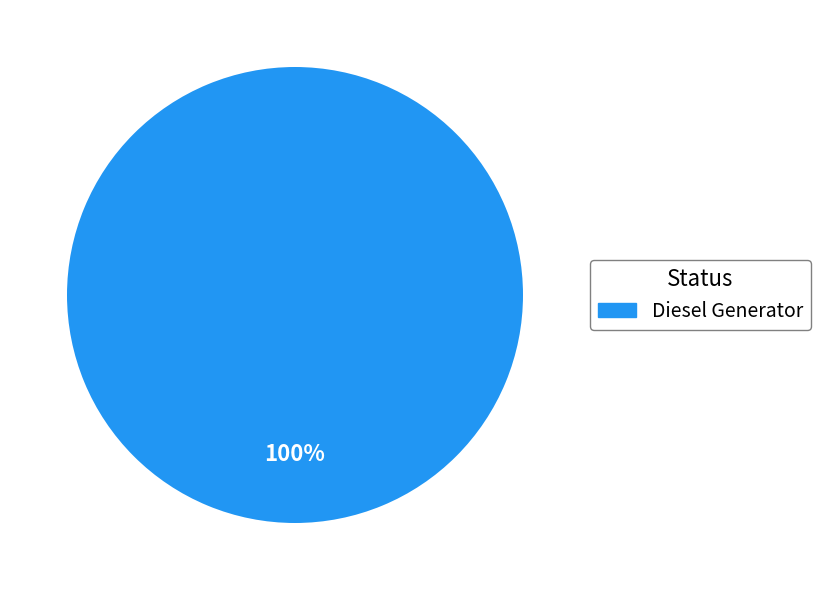

Is there any slice that represents more than half of the pie?

Yes